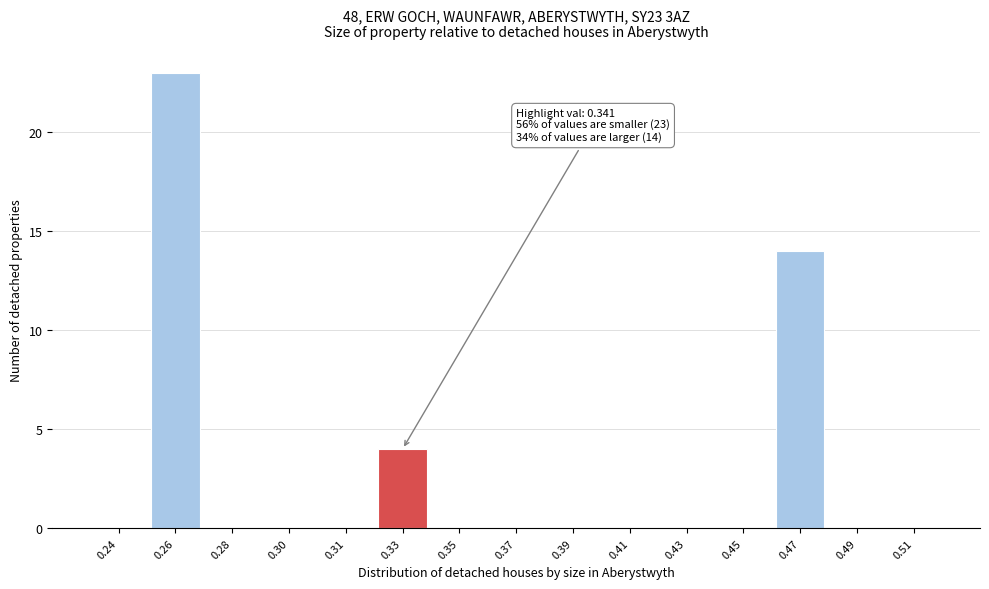

Reading right to left, transcribe all the data shown in this chart.

0.51=0	0.49=0	0.47=14	0.45=0	0.43=0	0.41=0	0.39=0	0.37=0	0.35=0	0.33=4	0.31=0	0.30=0	0.28=0	0.26=23	0.24=0